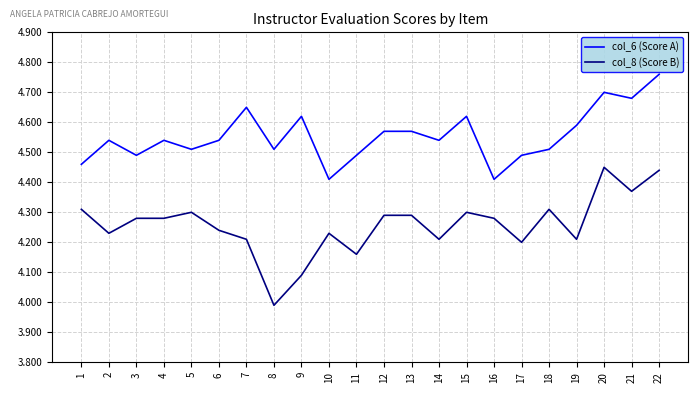

The value of col_6 (Score A) at 3 is 4.5. True or false?

True